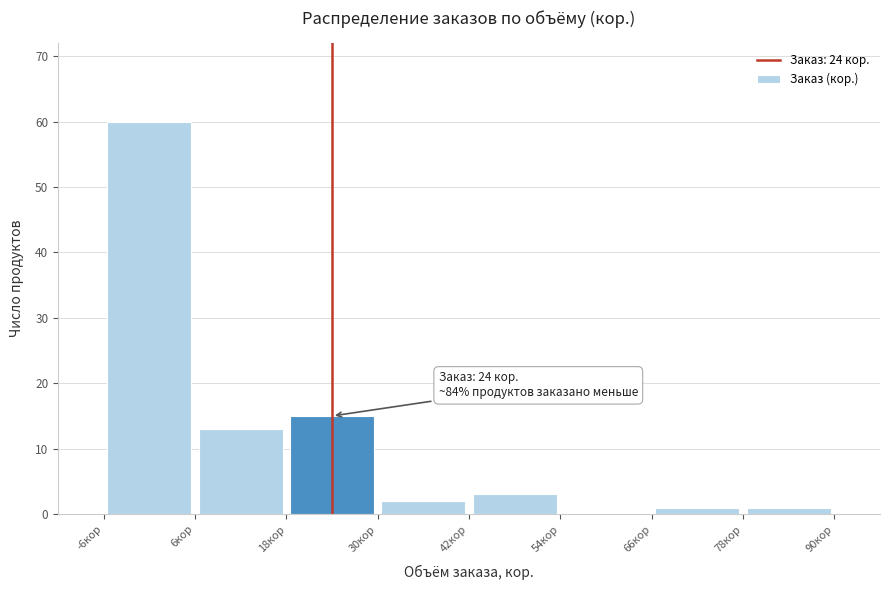

Which range on the x-axis has the tallest bar?

-6 to 6